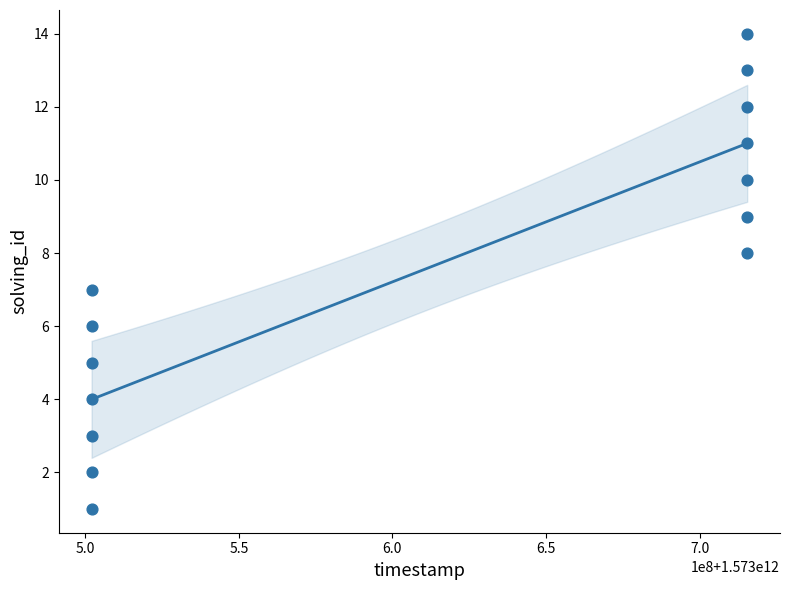

What is the range of Y values (max minus min)?

13